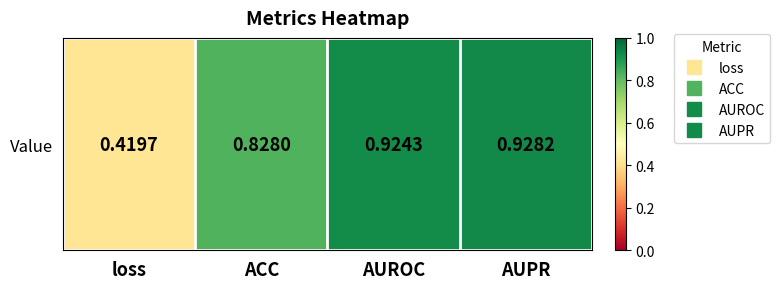

What is the sum of the values at ACC and AUPR?

1.8